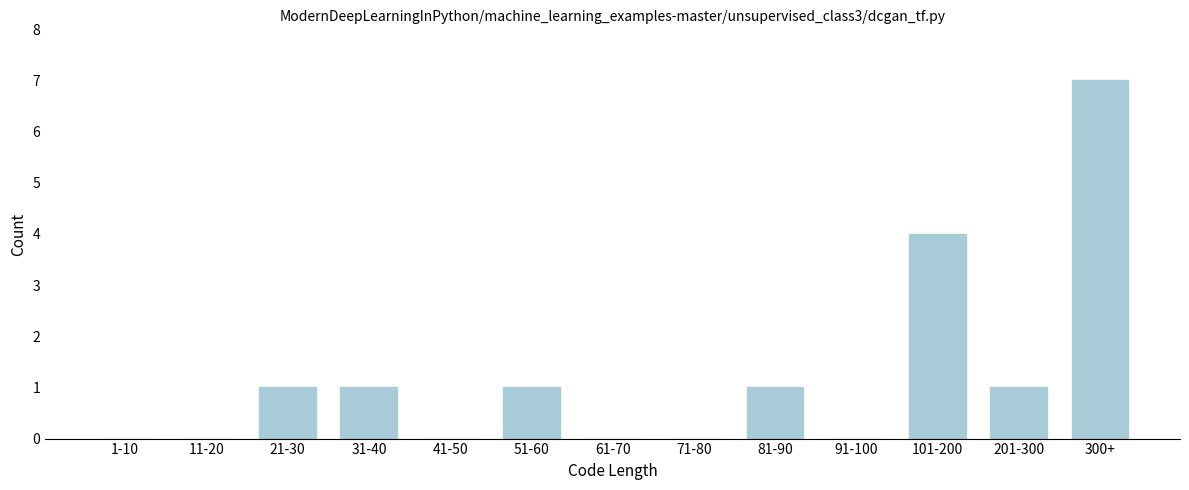

Reading right to left, transcribe all the data shown in this chart.

300+=7	201-300=1	101-200=4	91-100=0	81-90=1	71-80=0	61-70=0	51-60=1	41-50=0	31-40=1	21-30=1	11-20=0	1-10=0